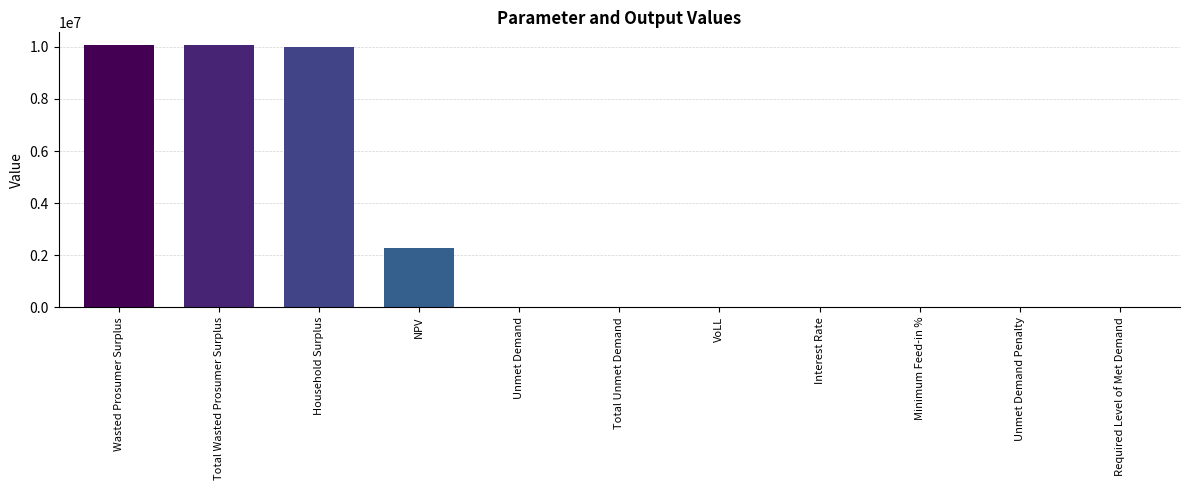

The chart shows a value of 10058448.1 at Total Wasted Prosumer Surplus. True or false?

True